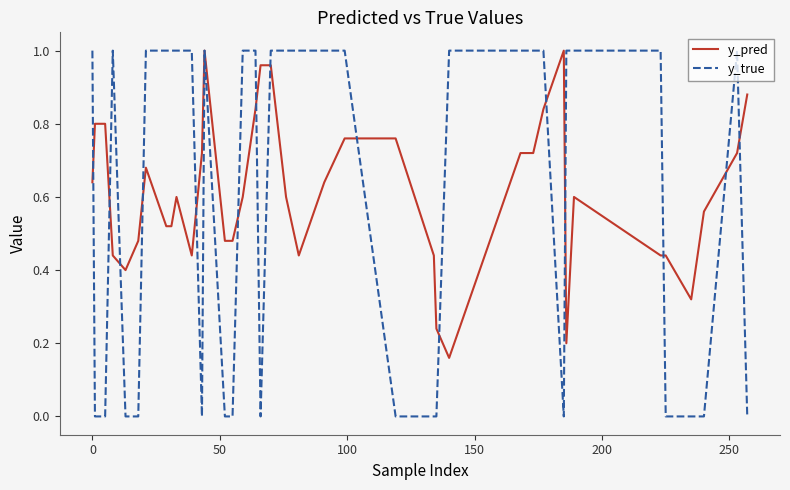

Does the chart have visible grid lines?

No